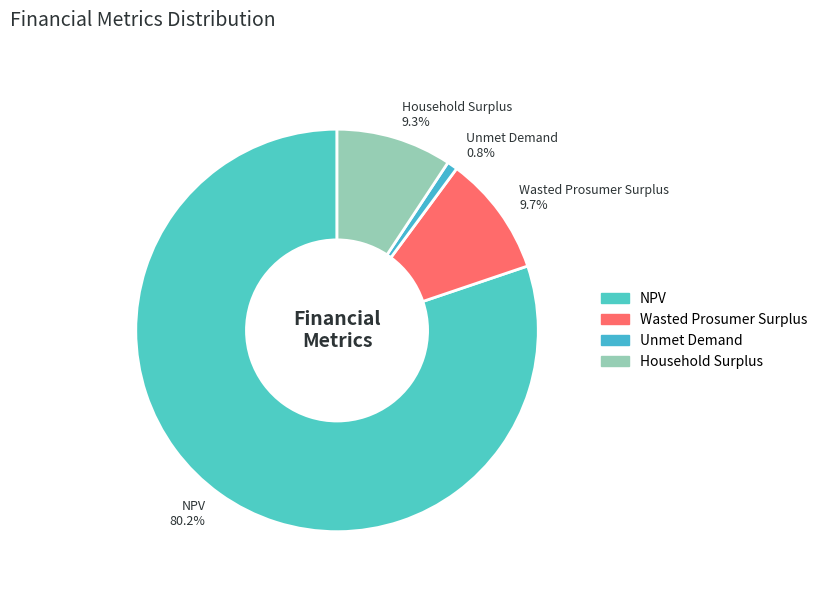

Which category has the biggest portion of the pie?

NPV